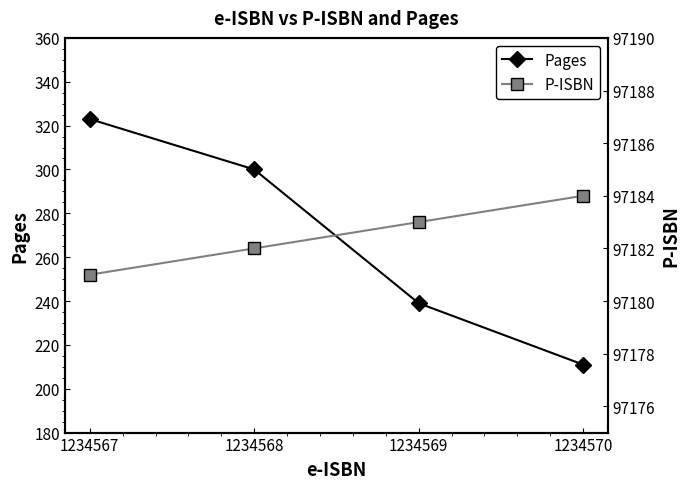

Between 1234567 and 1234570, which series saw the biggest shift?

Pages